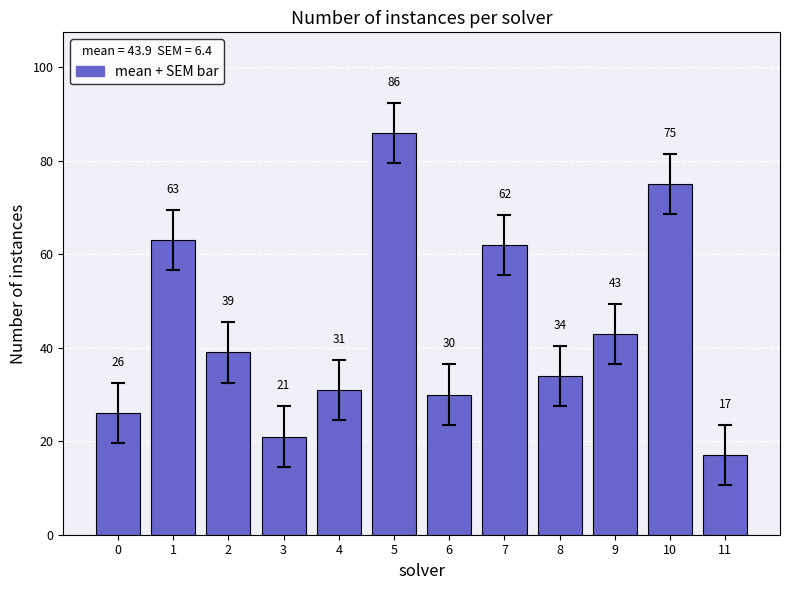

What is the ratio of the value at 11 to the value at 1?

0.3